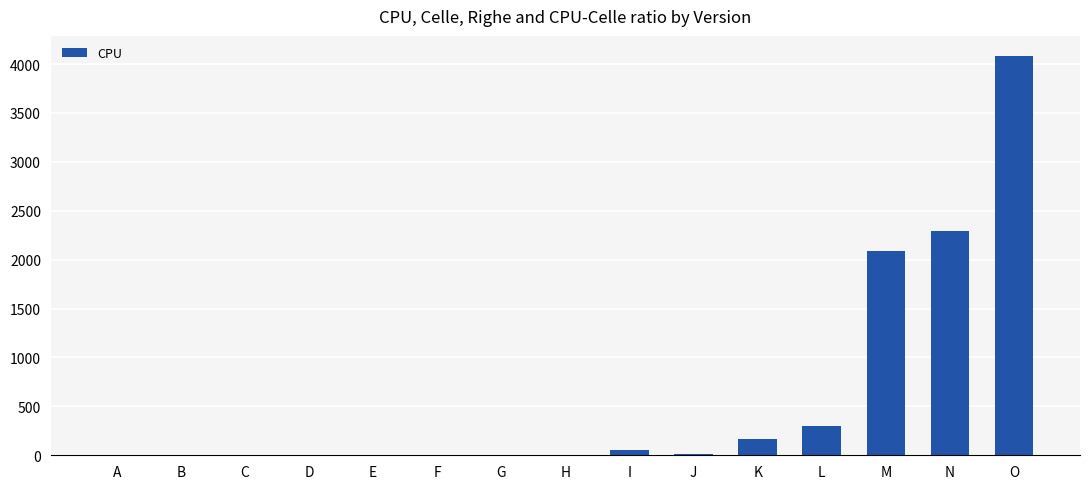

Is it true that the value at M is 3704.2?

False